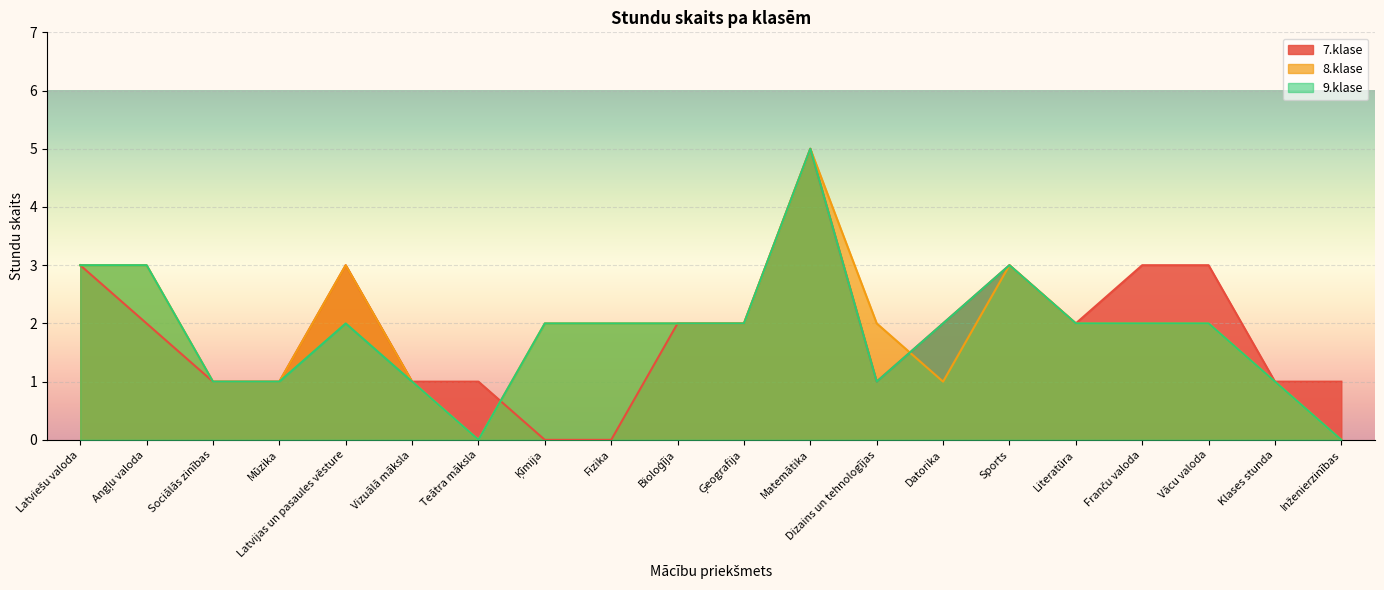

Is it true that 9.klase equals 2 at Fizika?

True